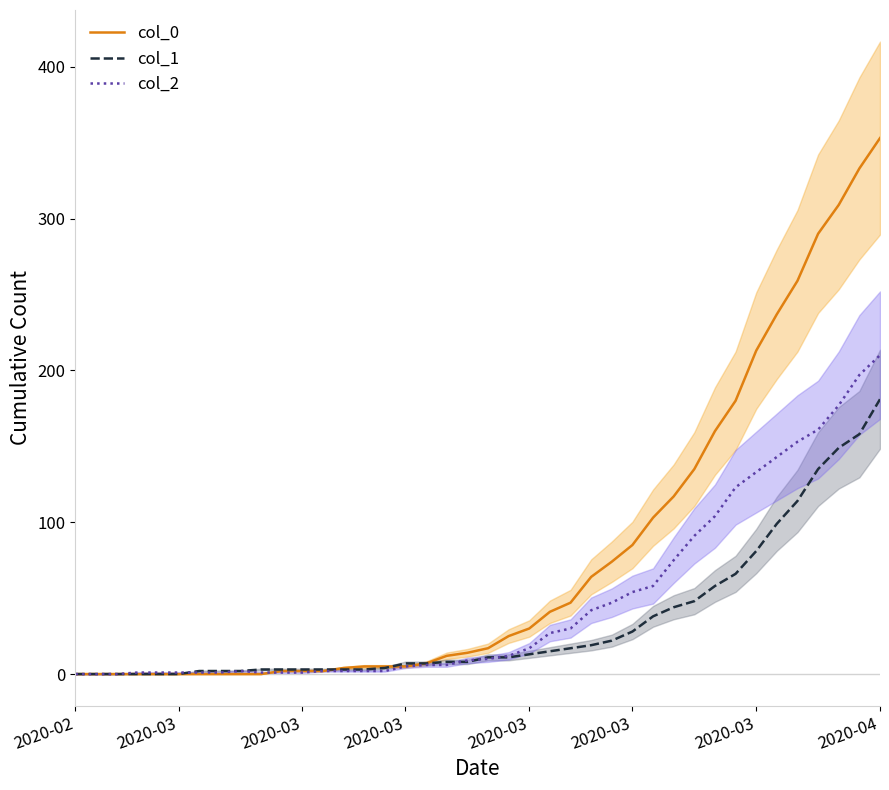

Where does the col_1 series first go above 11?

2020-03